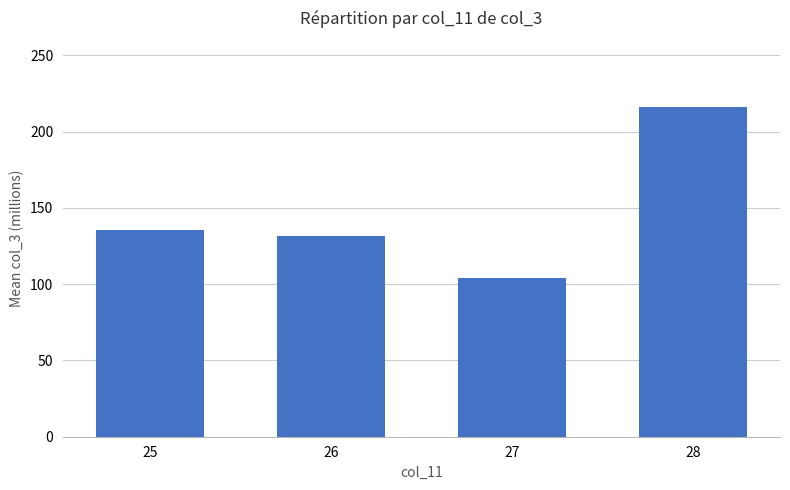

Reading left to right, extract all data points from this chart.

135.8	131.4	103.8	216.4